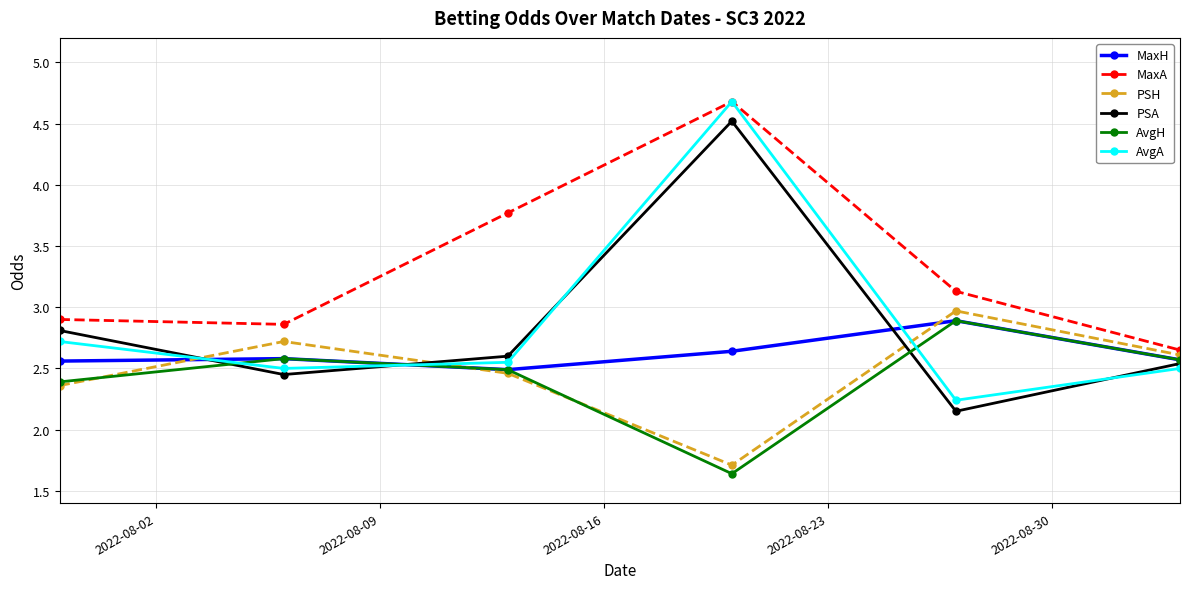

True or false: AvgA and MaxH intersect in this chart.

True